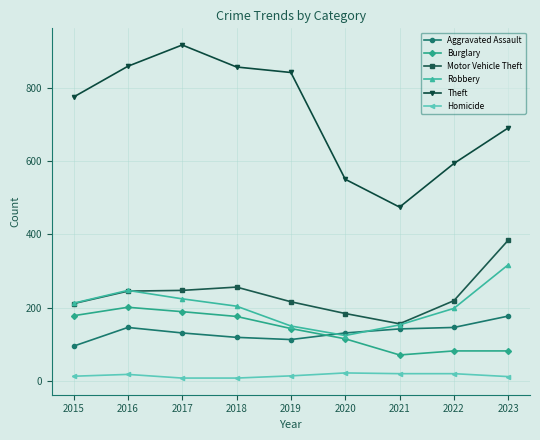

True or false: Homicide and Aggravated Assault intersect in this chart.

False